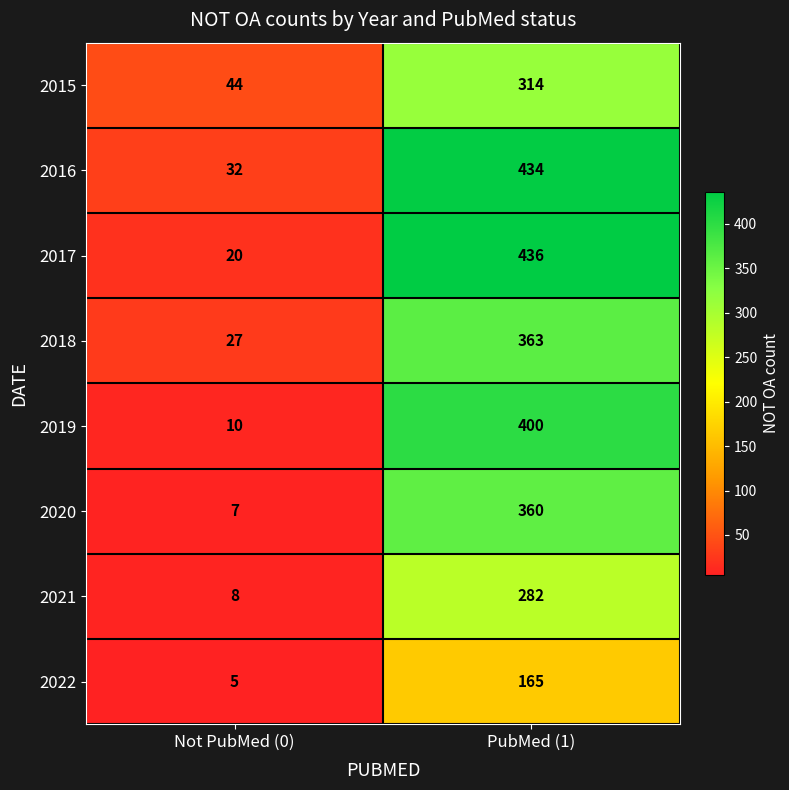

List the series in order of their peak value, highest first.

2017, 2016, 2019, 2018, 2020, 2015, 2021, 2022